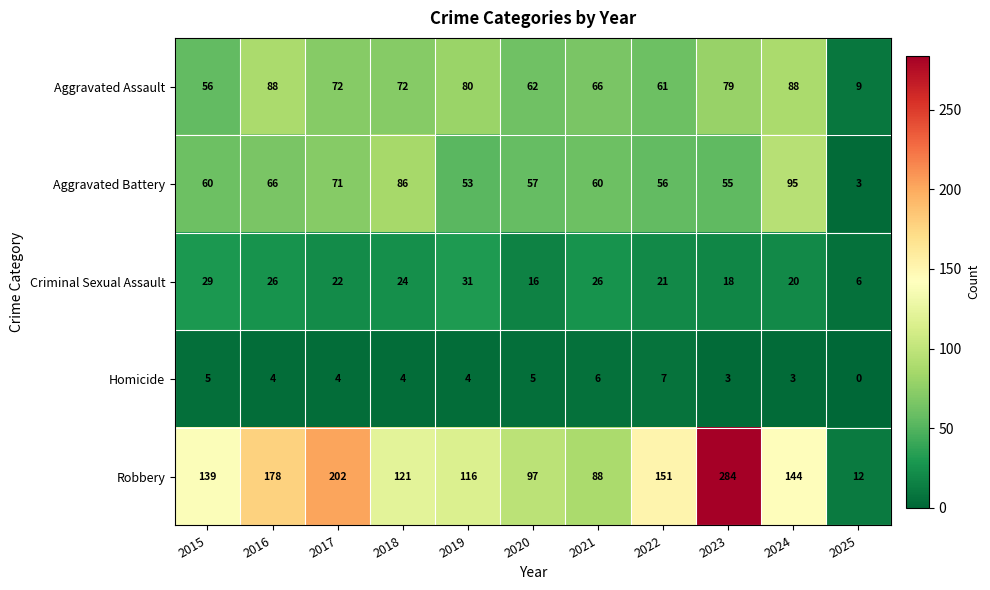

Which series changed the most between 2018 and 2019?

Aggravated Battery